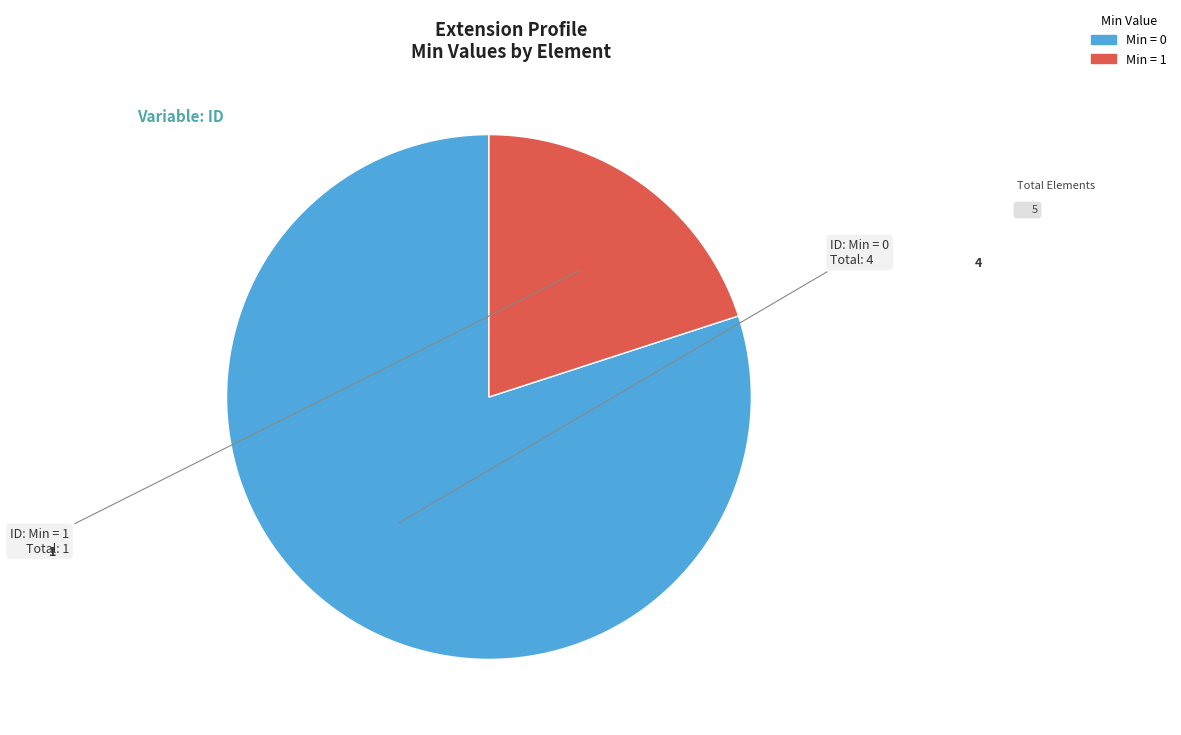

How many slices are in this pie chart?

2